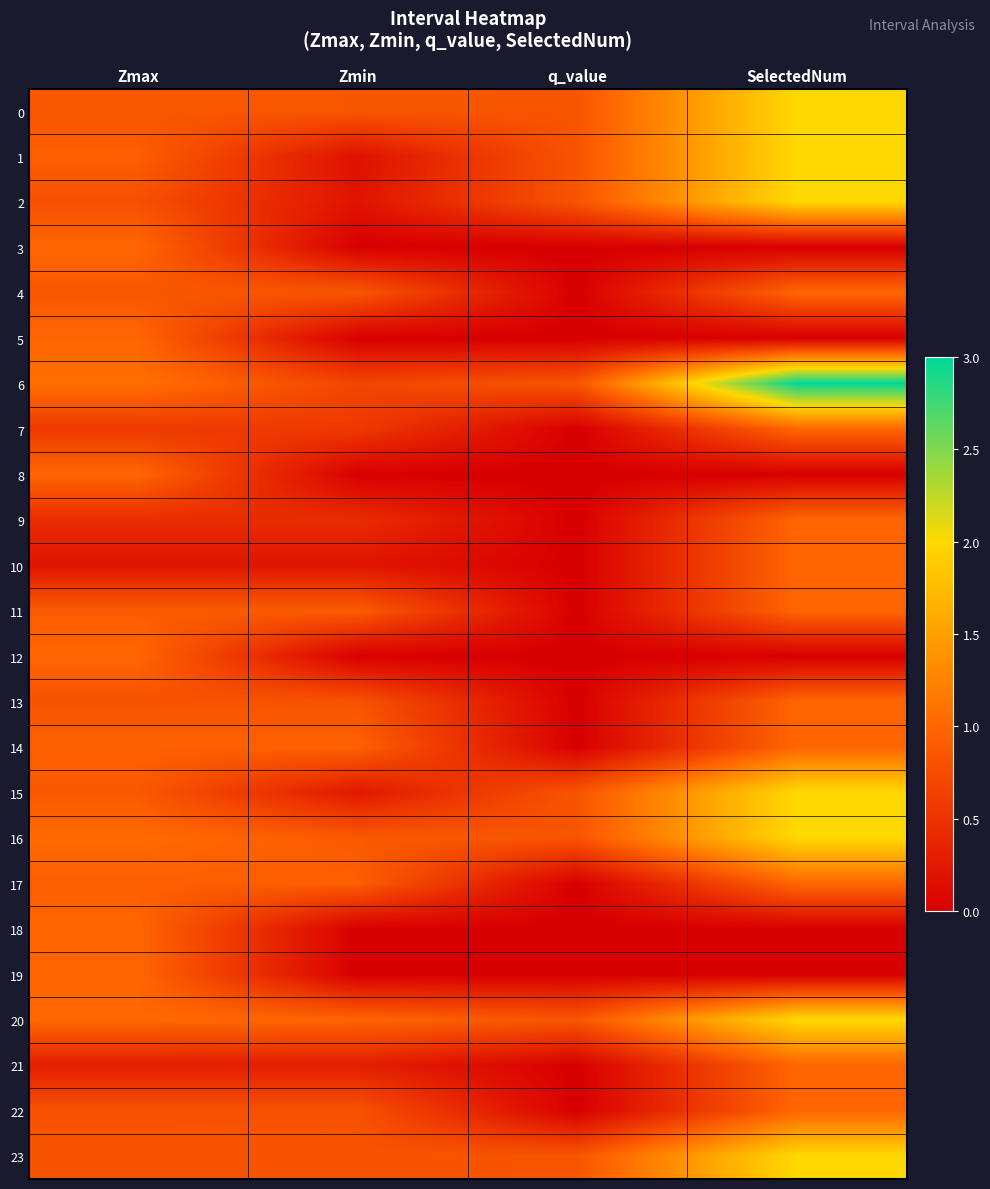

Which label corresponds to the largest value in the chart?

SelectedNum